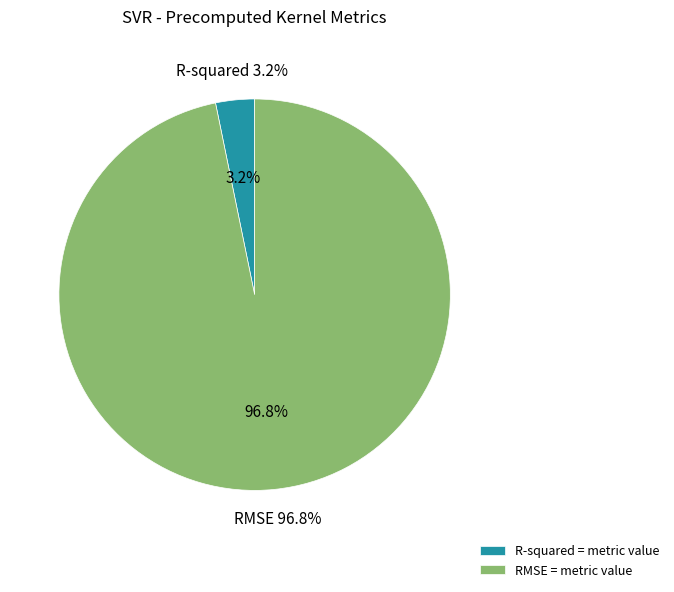

To the nearest percent, what is the average slice percentage?

50%